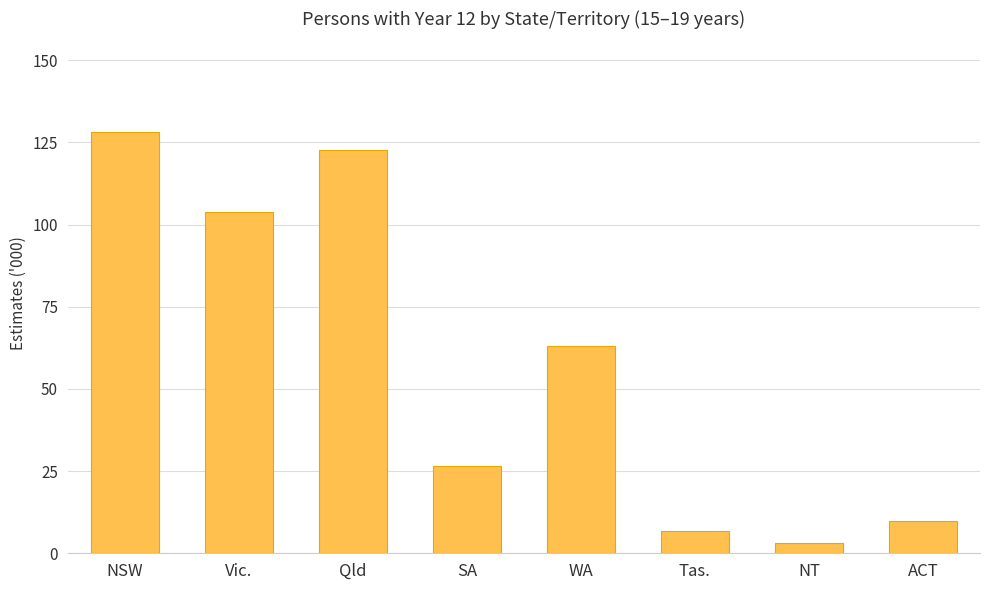

What is the greatest value displayed?

128.3